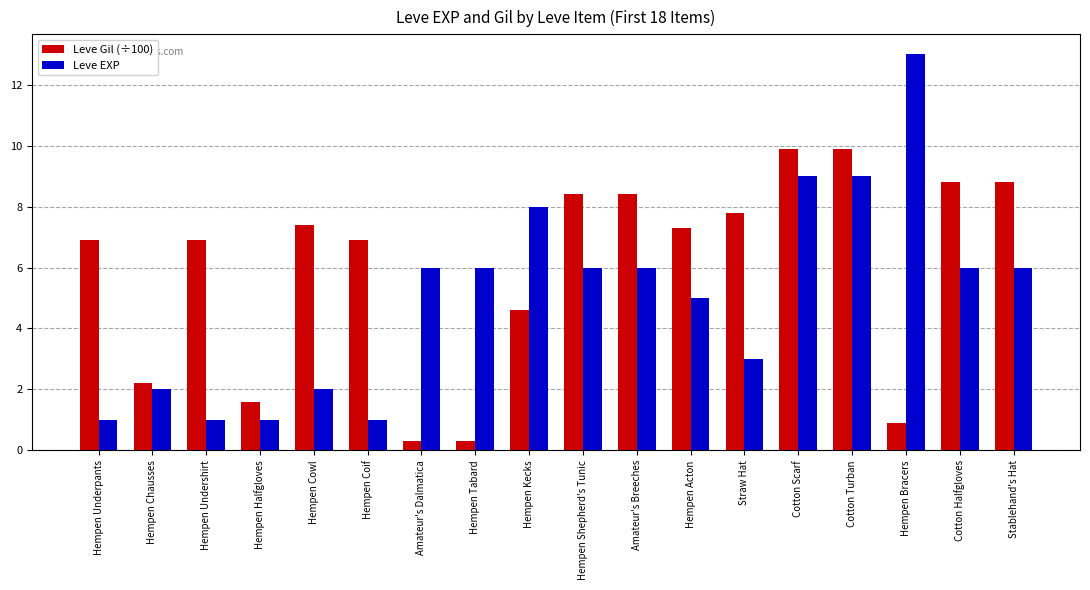

What is the difference between the Leve EXP values at Hempen Tabard and Cotton Scarf?

3.0